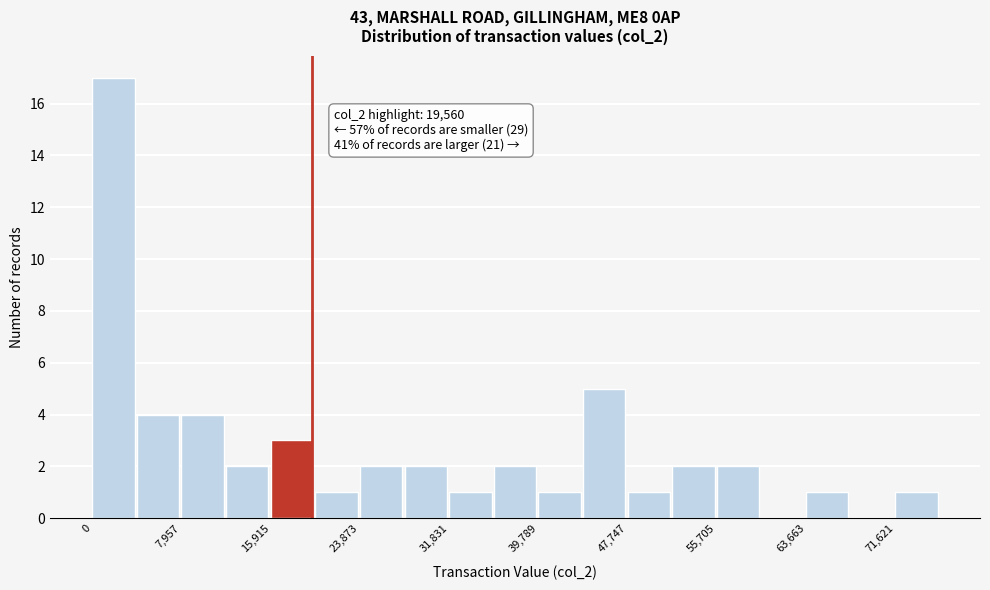

Around what value on the x-axis is the tallest bar? Give the approximate position of its centre, as read against the axis.

2000